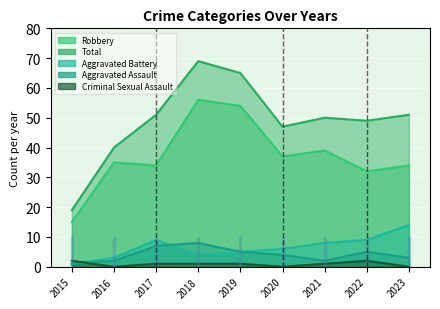

What is the greatest value displayed?

69